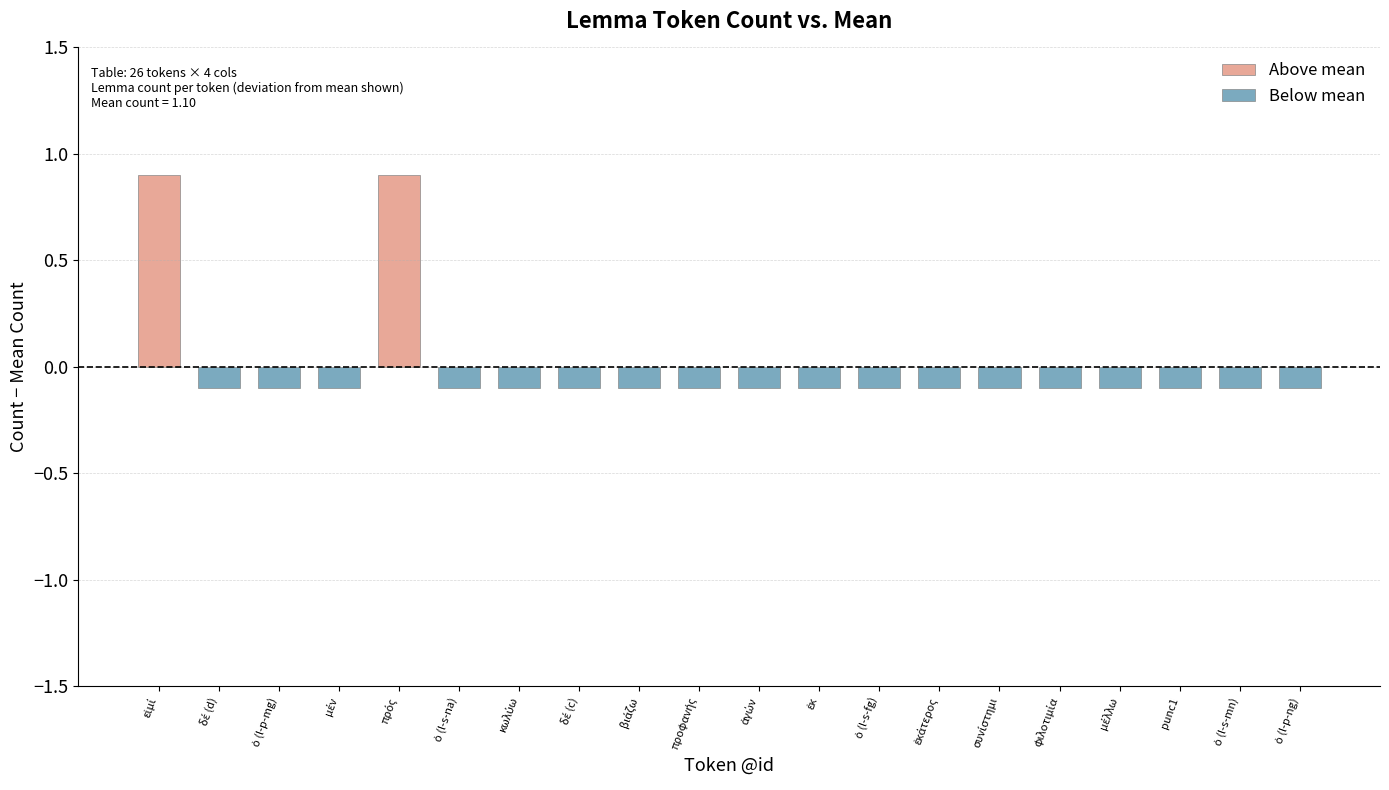

How many values are between 1 and 2?

20